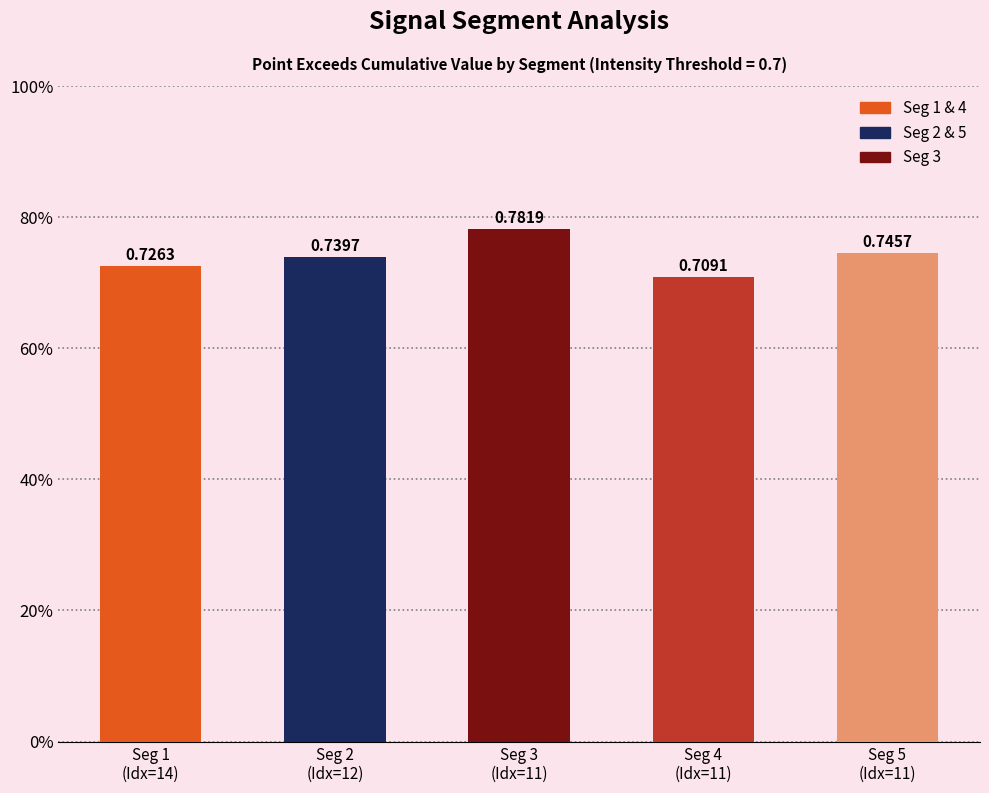

Are the bars horizontal?

No